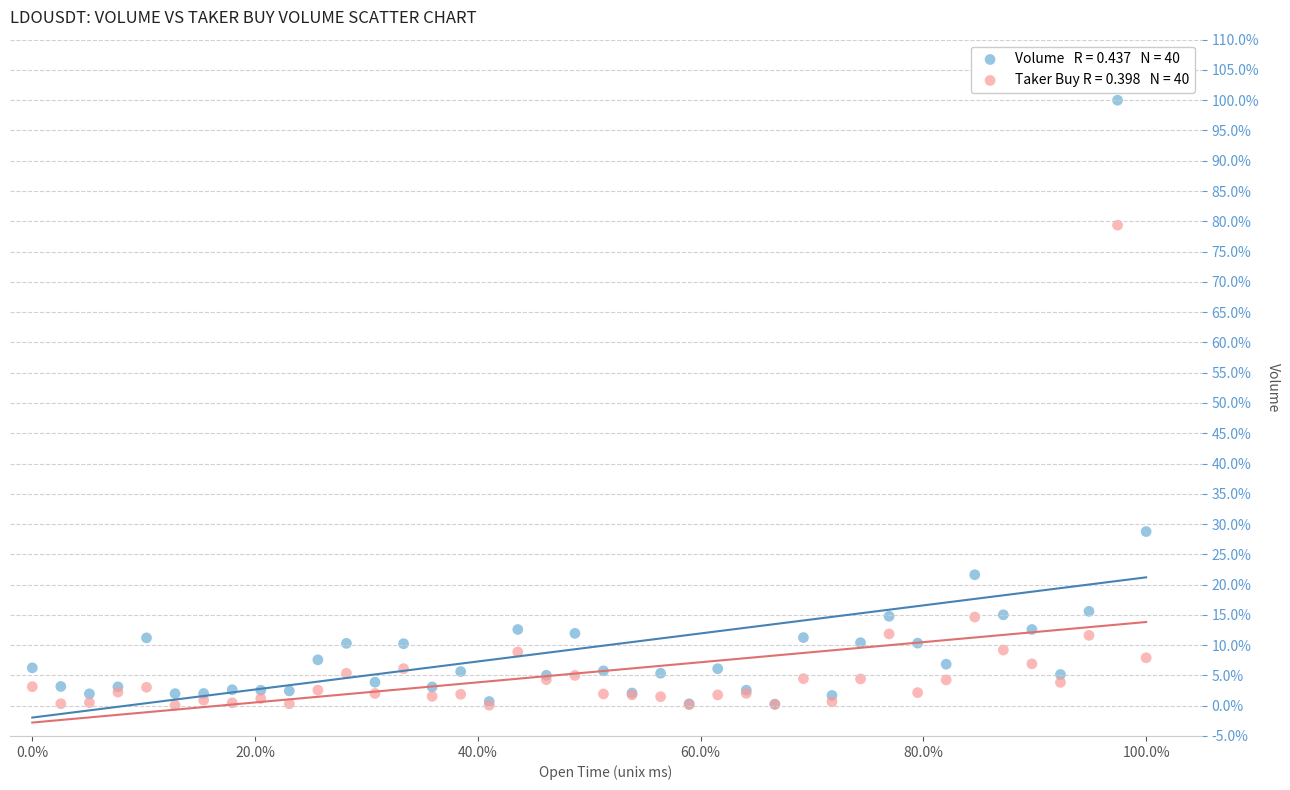

Across all series, what Y value is closest to 50?

28.8